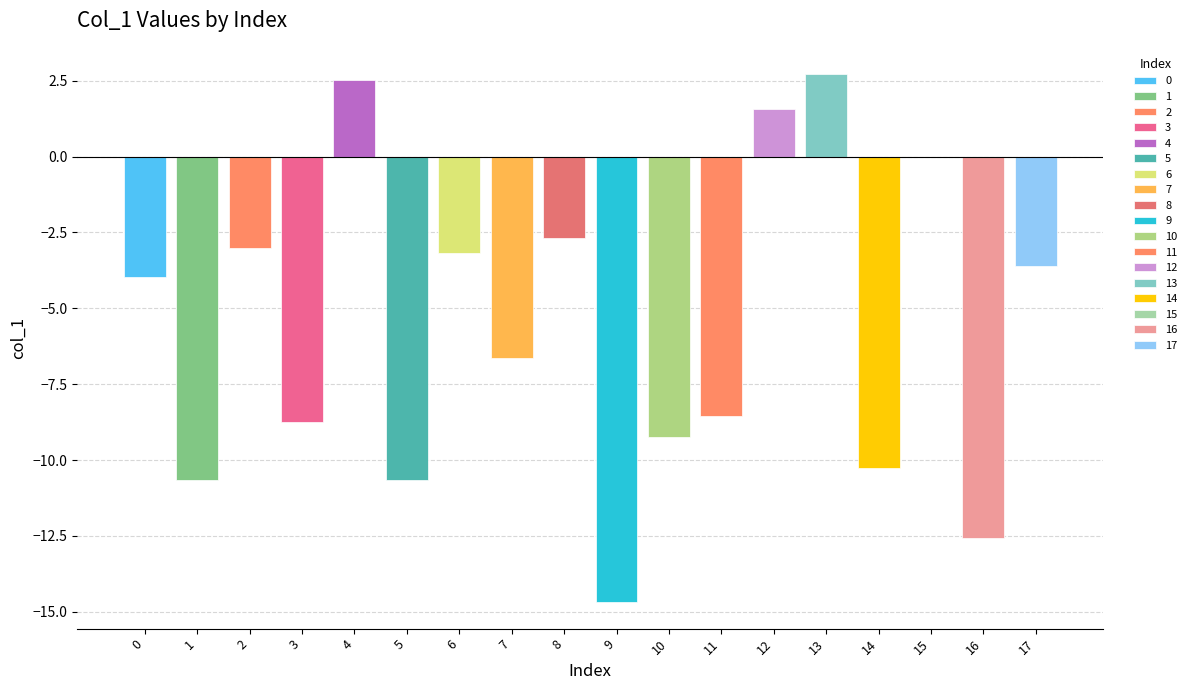

Rank the categories by value from lowest to highest.

9, 16, 5, 1, 14, 10, 3, 11, 7, 0, 17, 6, 2, 8, 15, 12, 4, 13